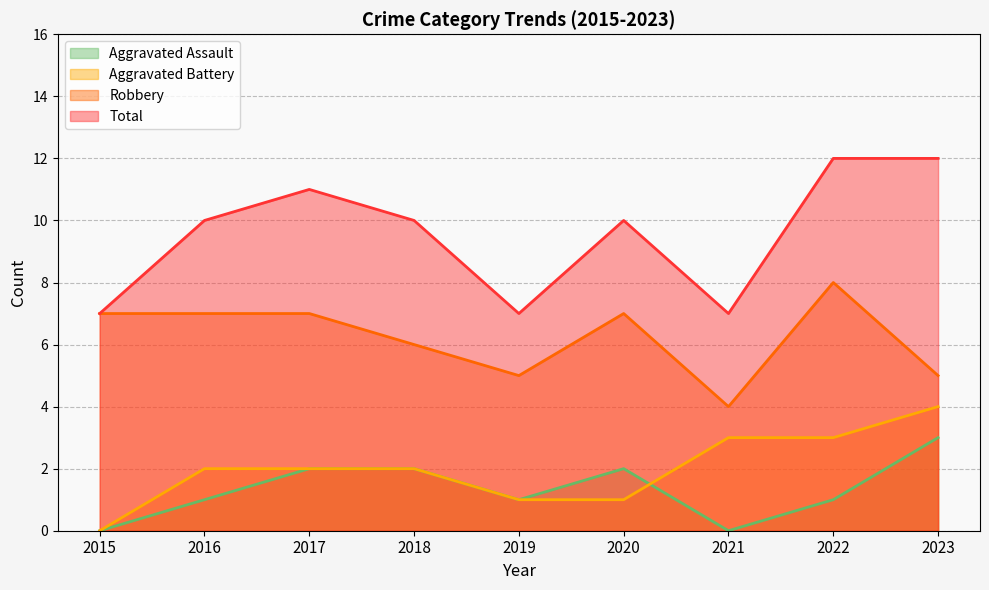

The Total series shows 11 at 2019. True or false?

False